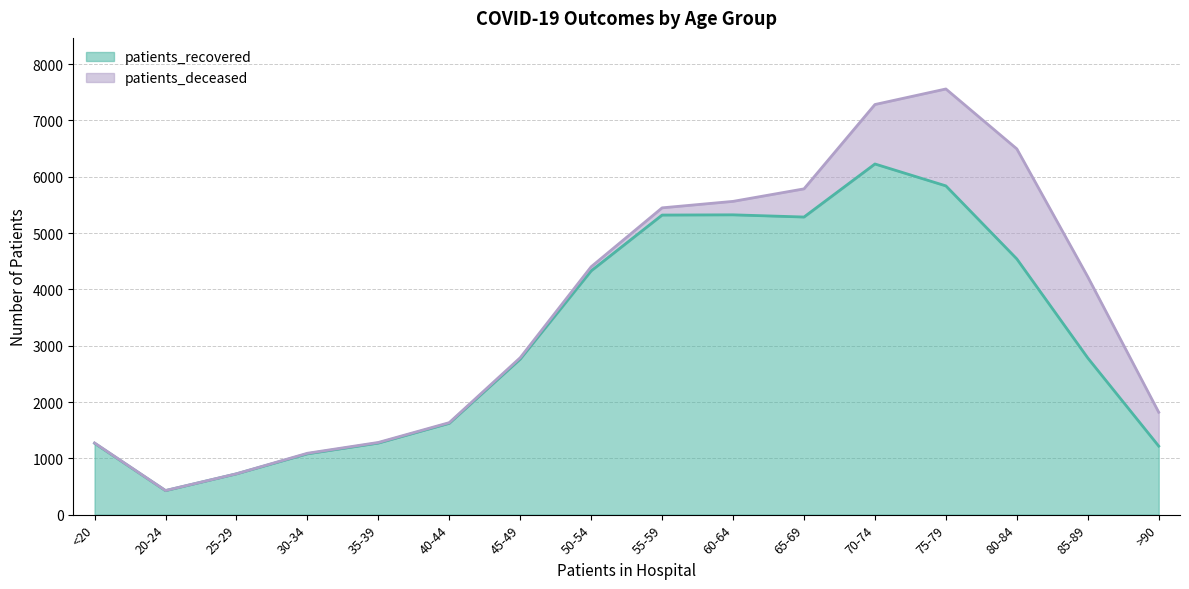

What position from the right is 65-69?

6